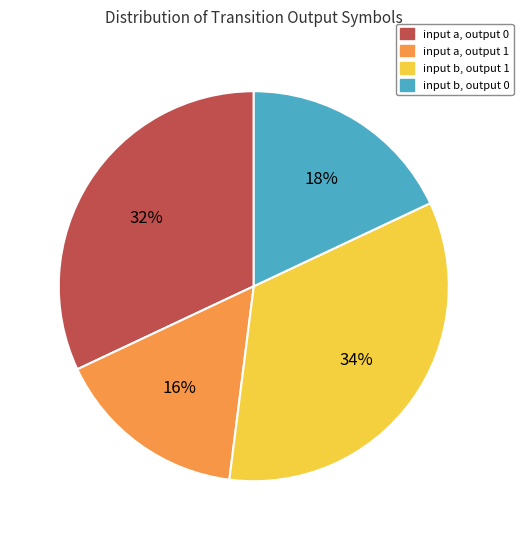

Count the number of slices in the pie.

4